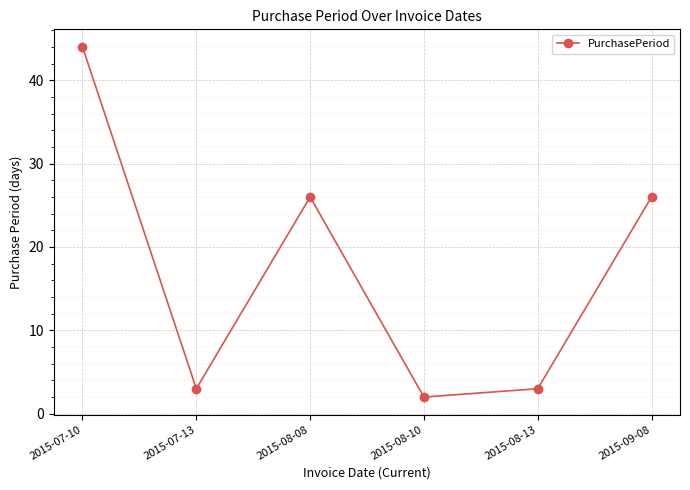

What position from the left is 2015-08-08?

3